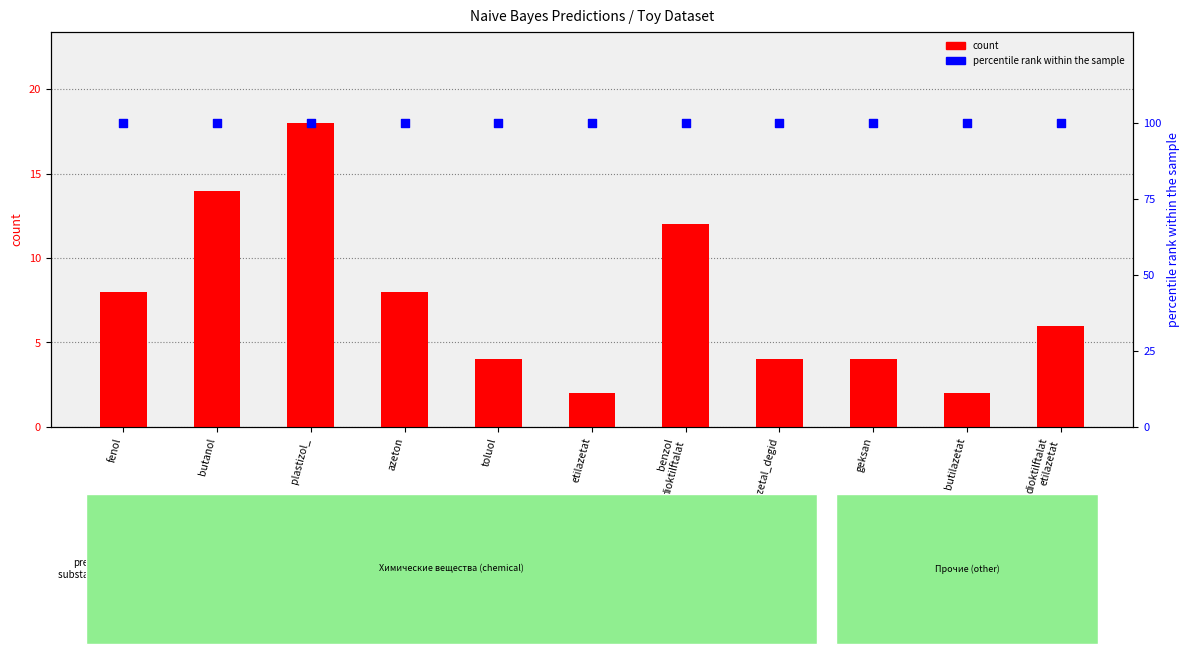

What are all the series names shown in the legend?

count, percentile rank within the sample